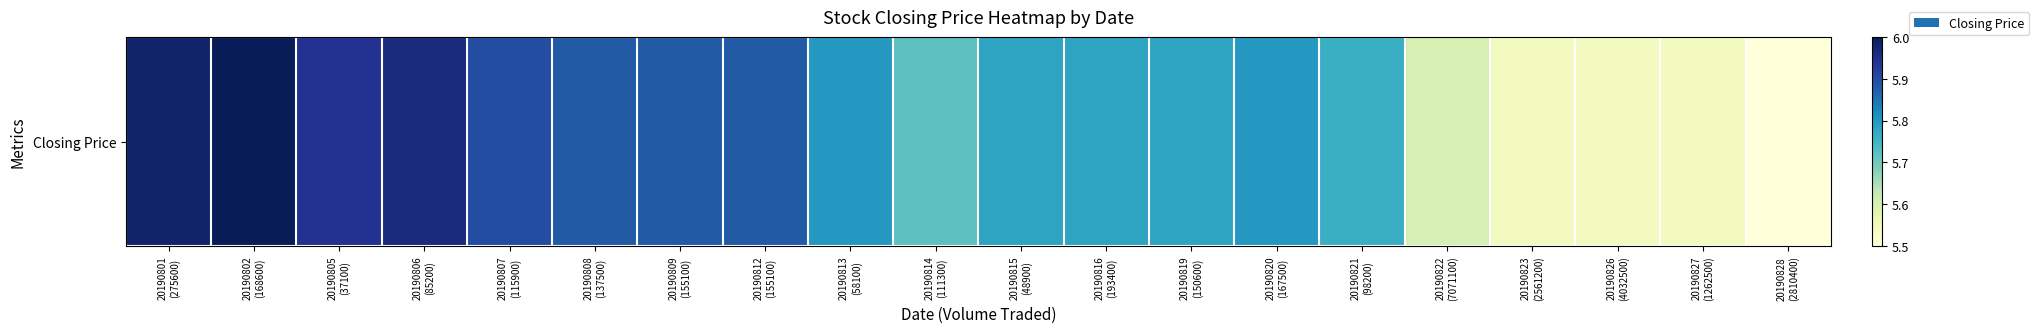

What is the change in value from 20190807
(115900) to 20190822
(7071100)?

-0.3